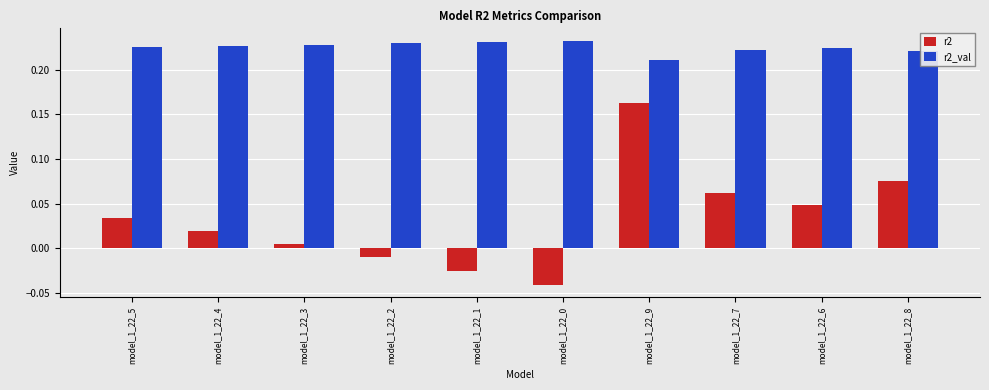

At model_1_22_8, list the series in order from largest to smallest.

r2_val, r2